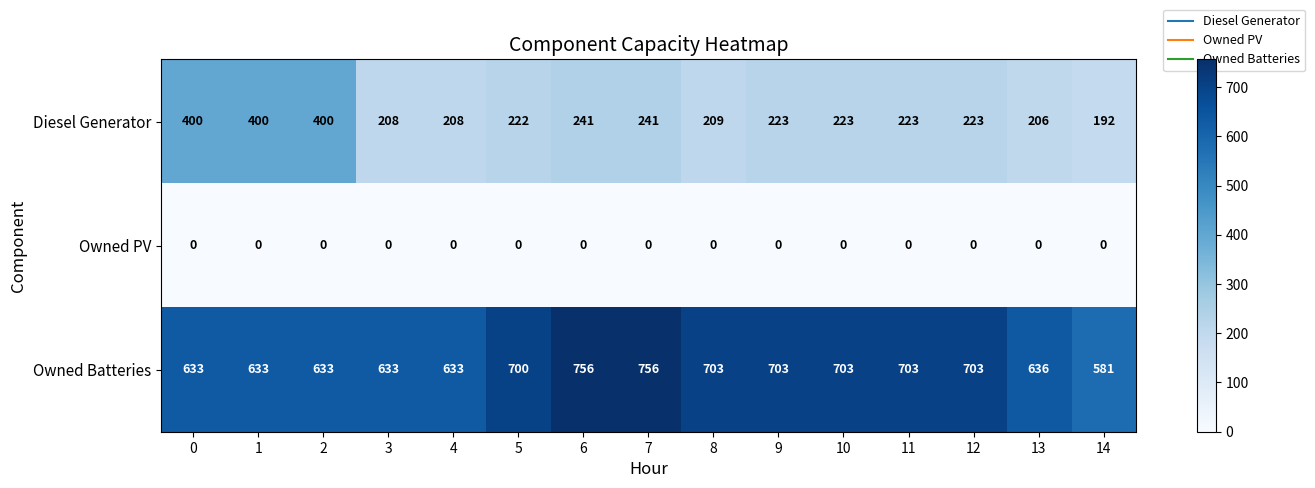

Which series has the widest spread of values?

Diesel Generator